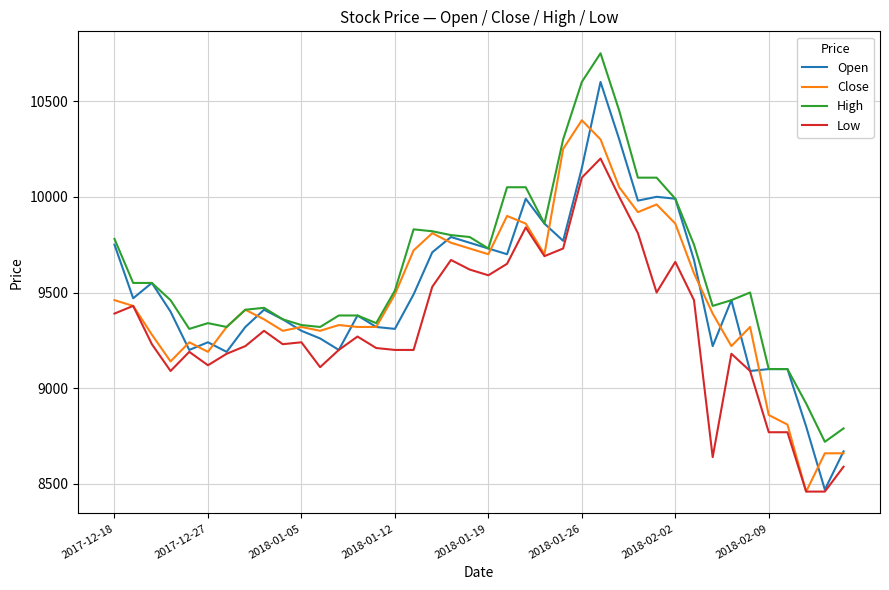

What are all the series names shown in the legend?

Open, Close, High, Low